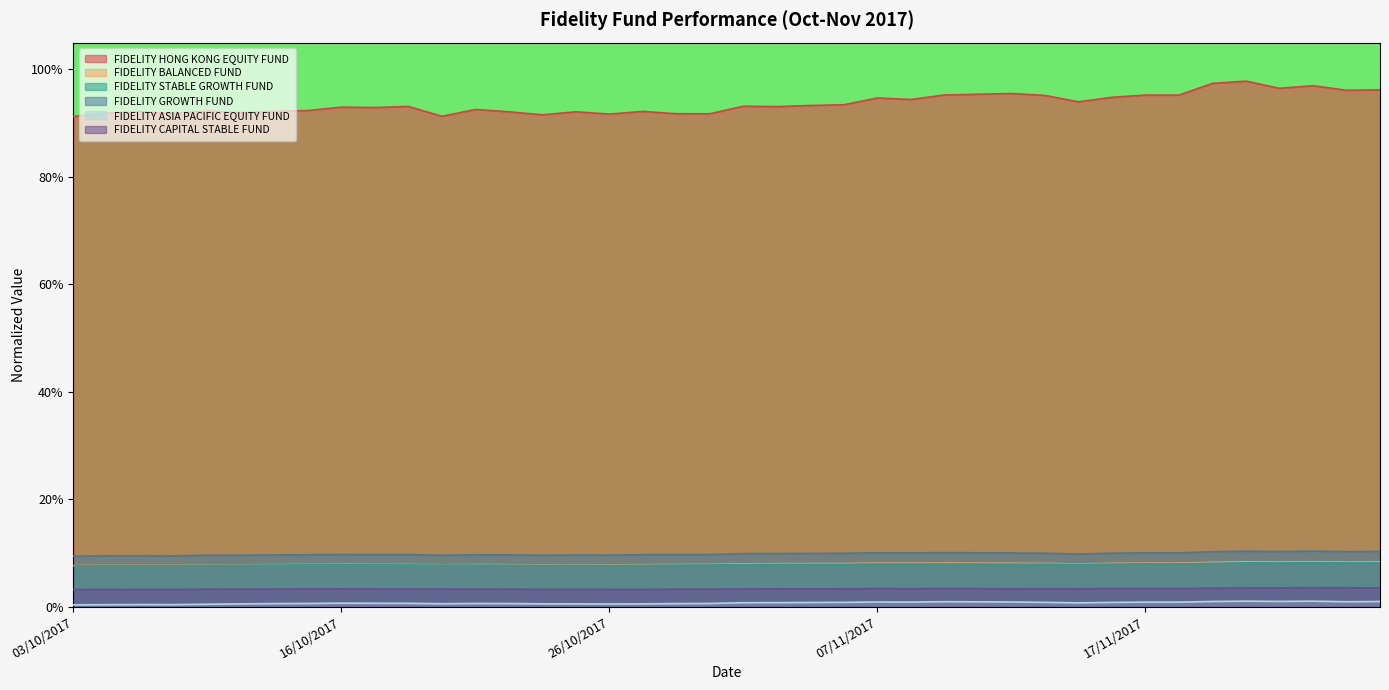

In FIDELITY HONG KONG EQUITY FUND, how many points are higher than both neighbors (excluding endpoints)?

13